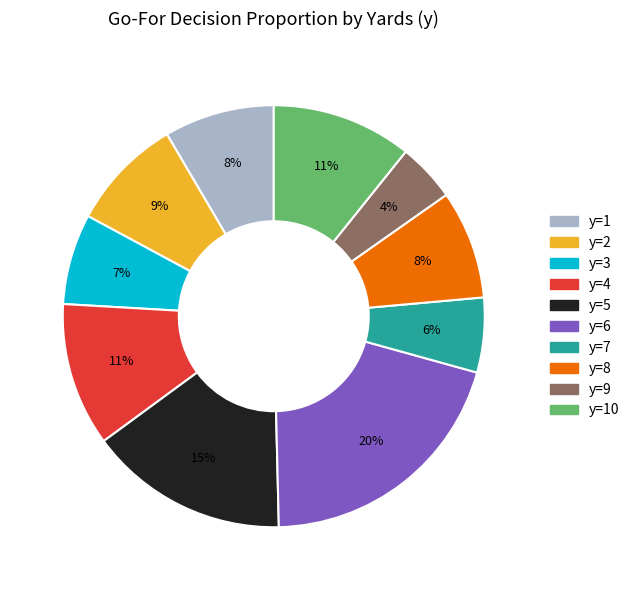

To the nearest percent, what is the average slice percentage?

10%